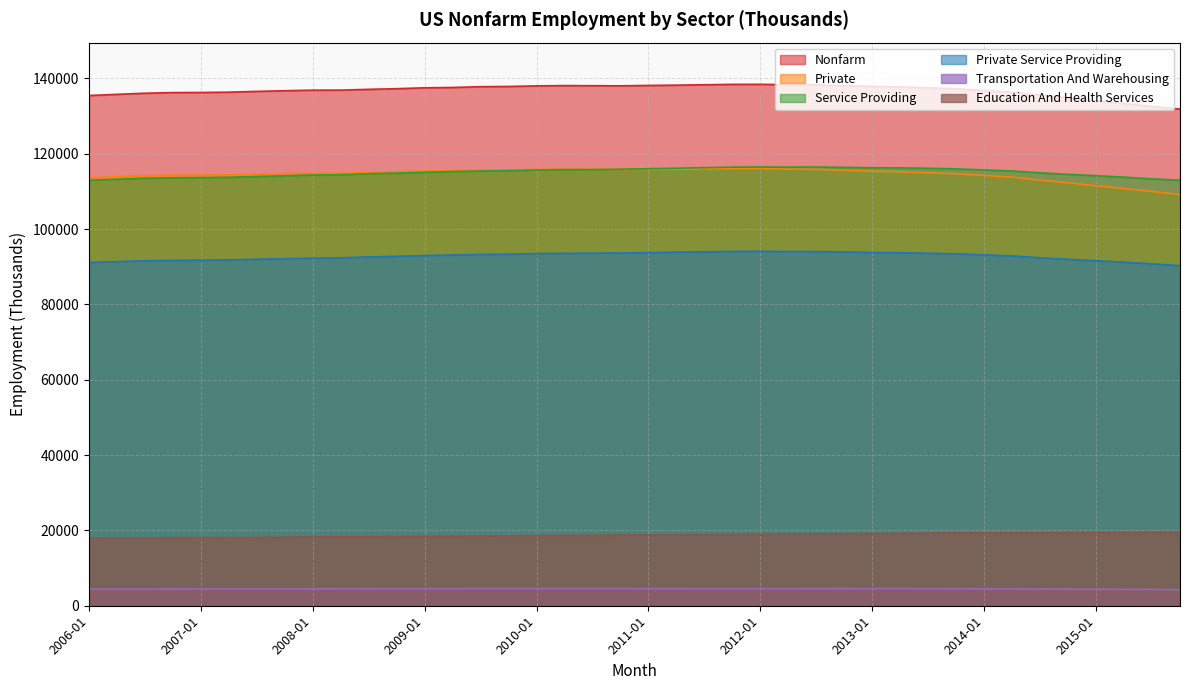

Which series has the widest spread of values?

Private